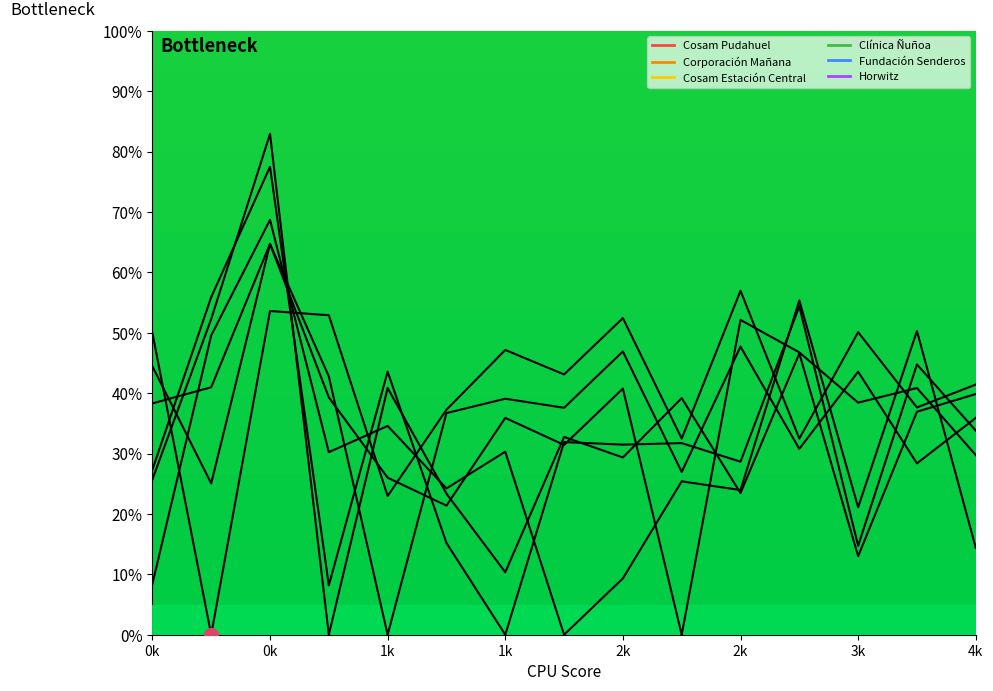

Which category has the lowest value in the Horwitz series?

Horwitz